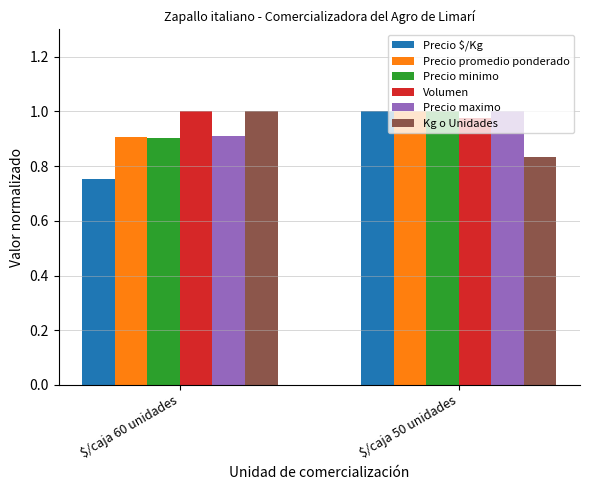

Does the chart contain any negative values?

No